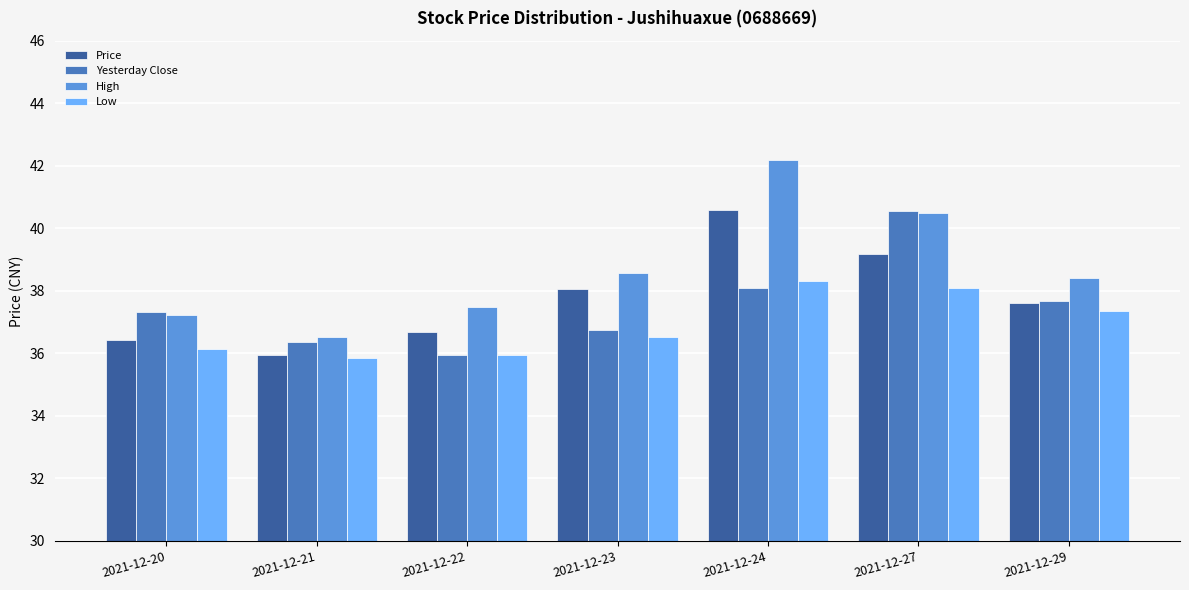

At which label is Price closest to 38?

2021-12-23